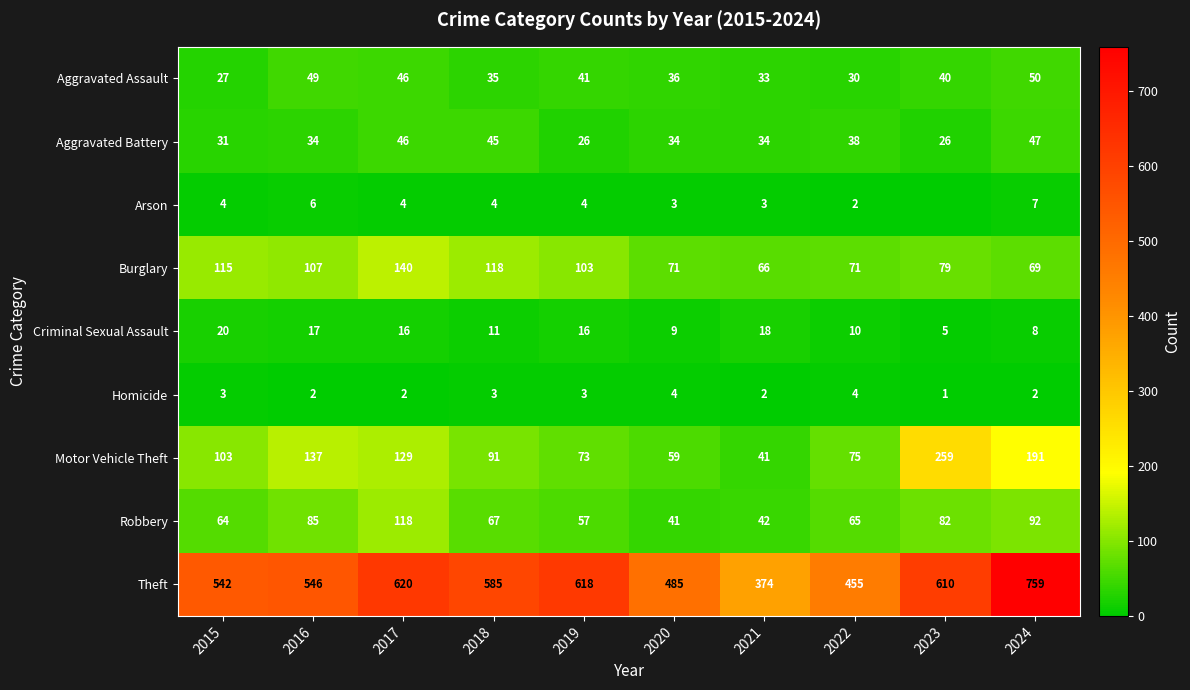

Which has a higher value, 2016 or 2020?

2016